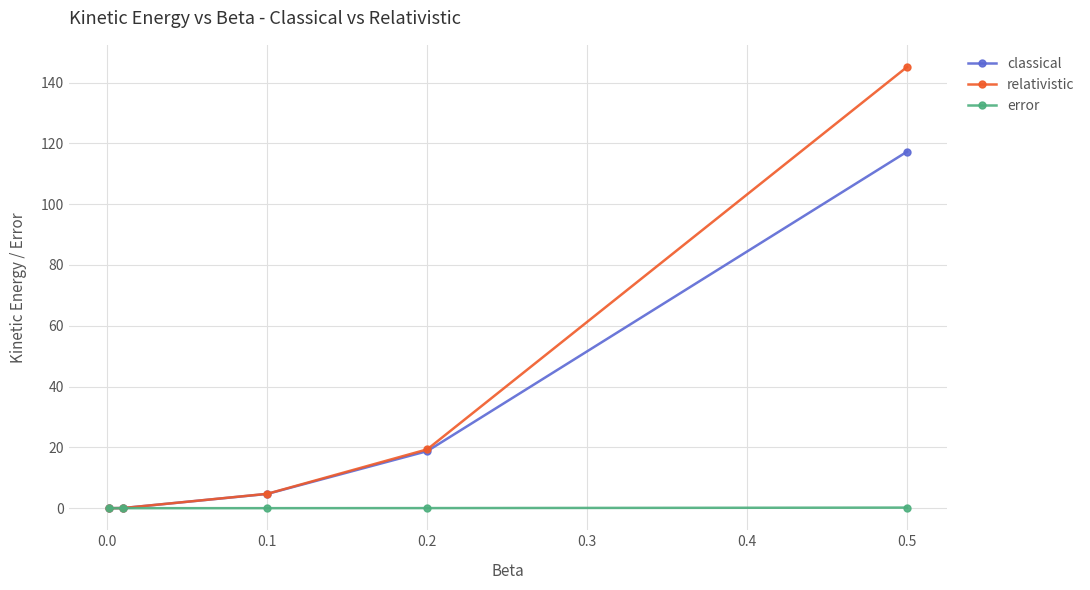

Which series has the largest range (max minus min)?

relativistic